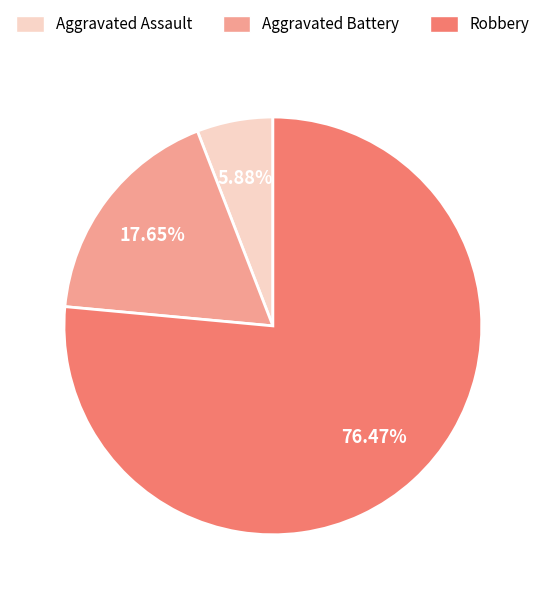

Combined, what portion of the pie is Aggravated Battery and Aggravated Assault?

23.5%